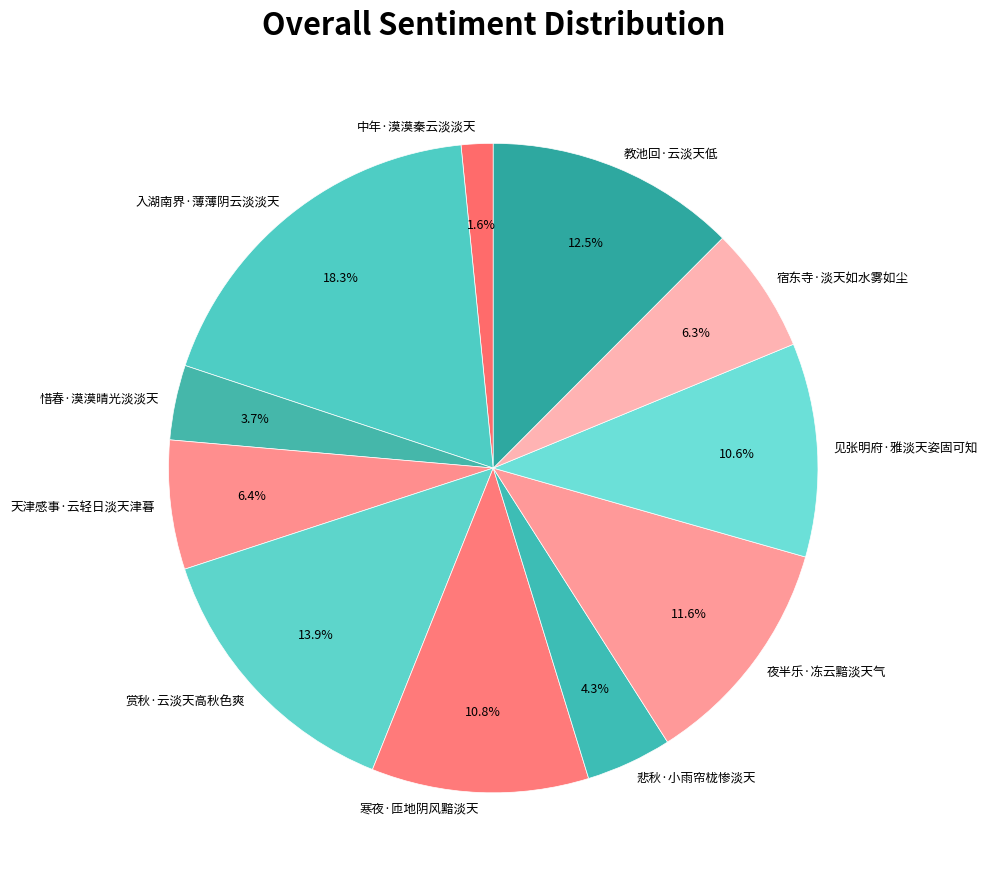

Between 入湖南界·薄薄阴云淡淡天 and 惜春·漠漠晴光淡淡天, which is larger?

入湖南界·薄薄阴云淡淡天